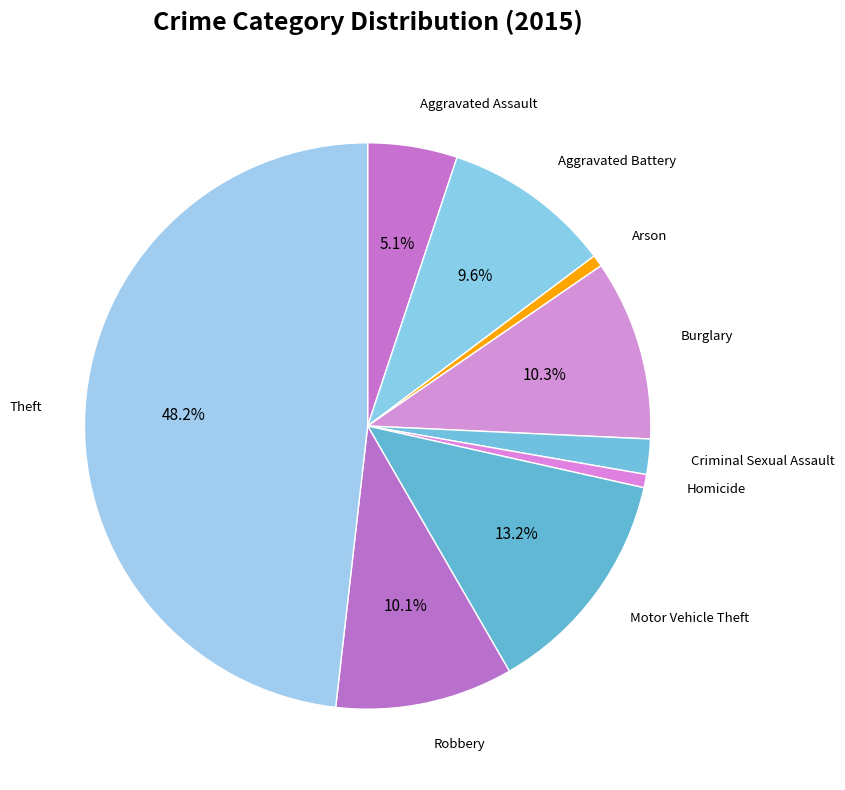

To the nearest percent, what is the difference between the largest and smallest slice percentages?

48%